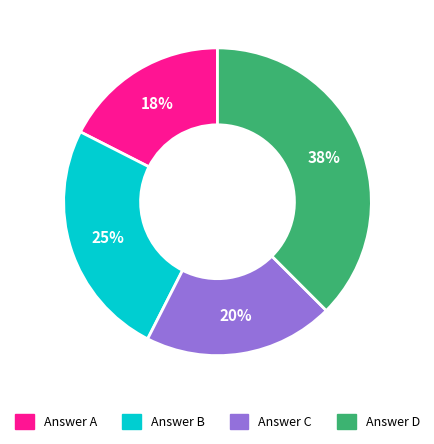

Is there a majority slice in this chart?

No